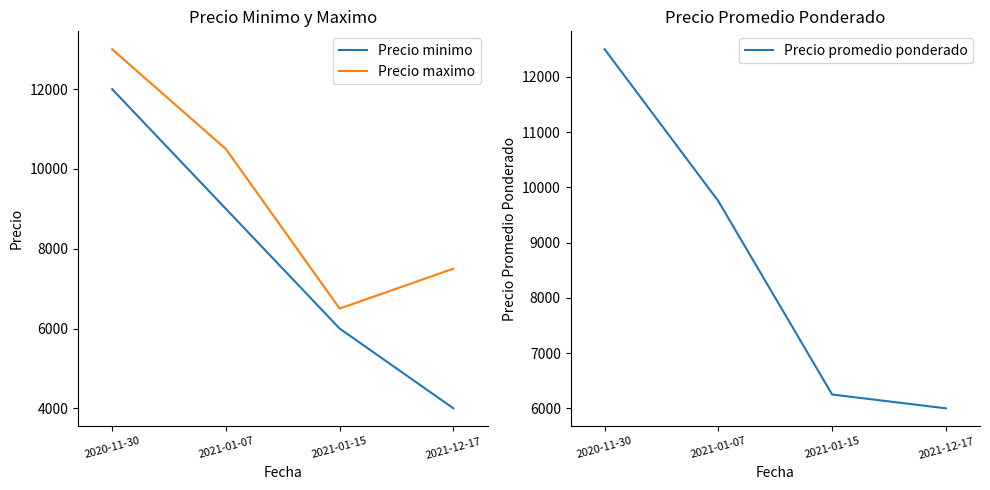

Which category has the highest value across all series?

2020-11-30